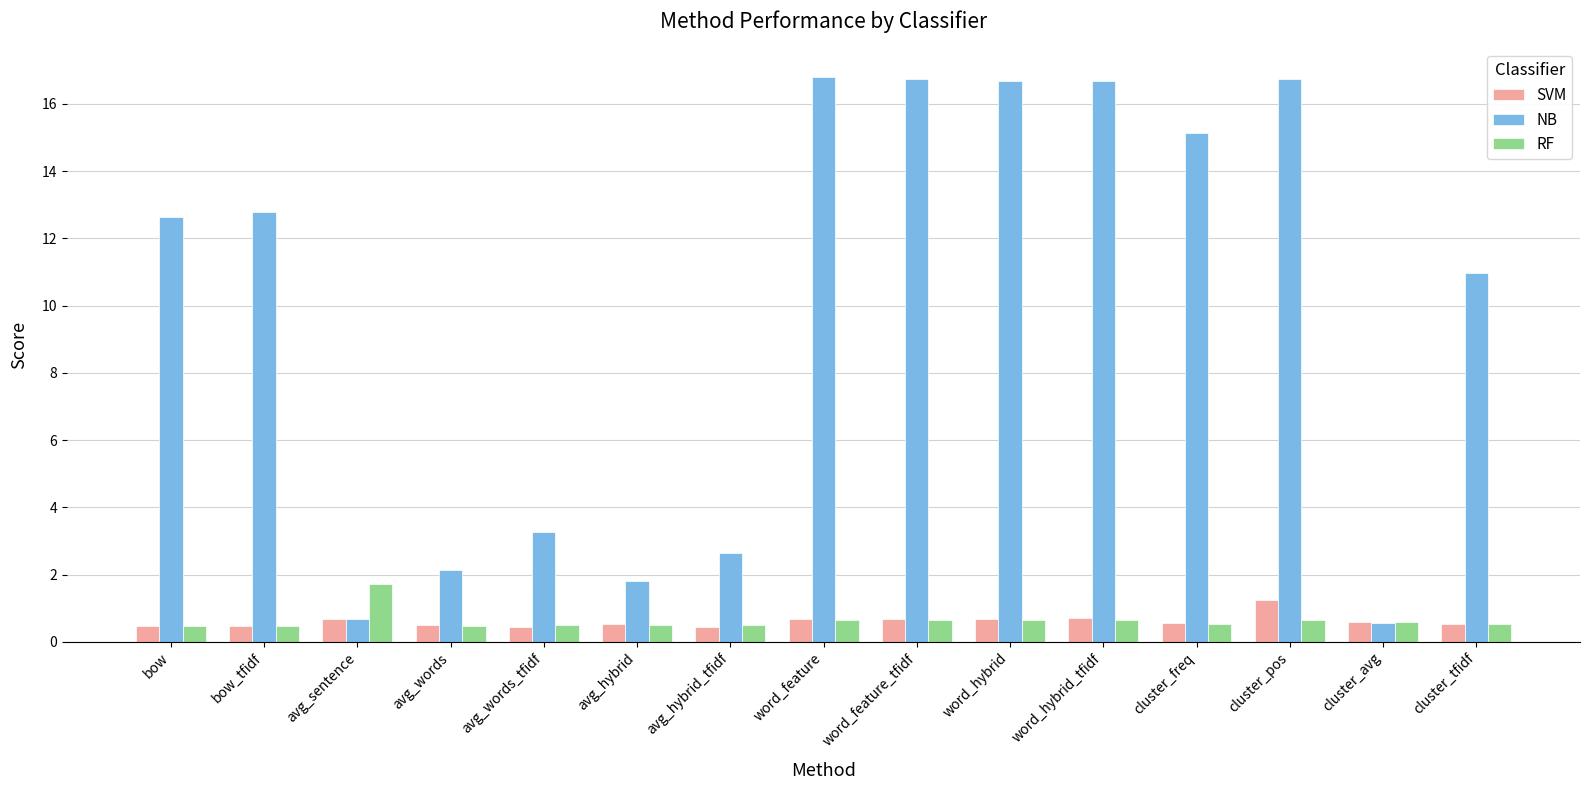

Is it true that SVM equals 1.2 at cluster_pos?

True